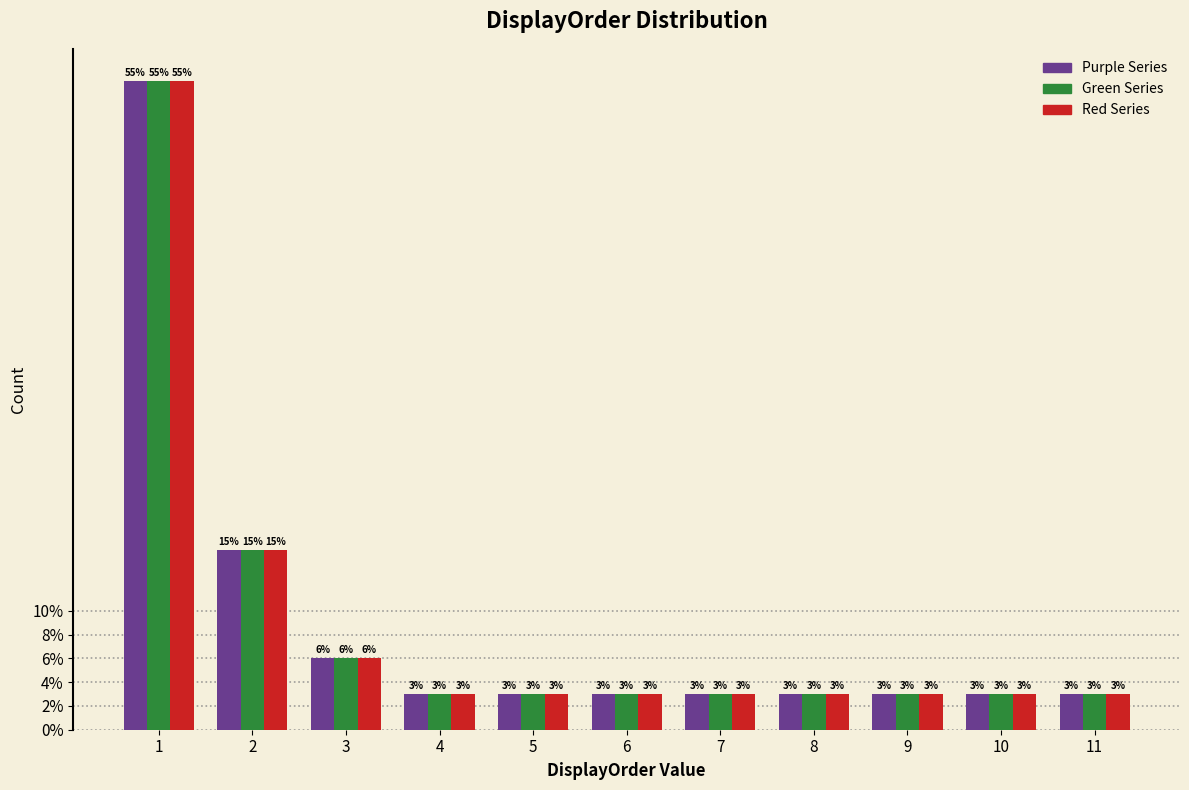

What are all the series names shown in the legend?

Purple Series, Green Series, Red Series